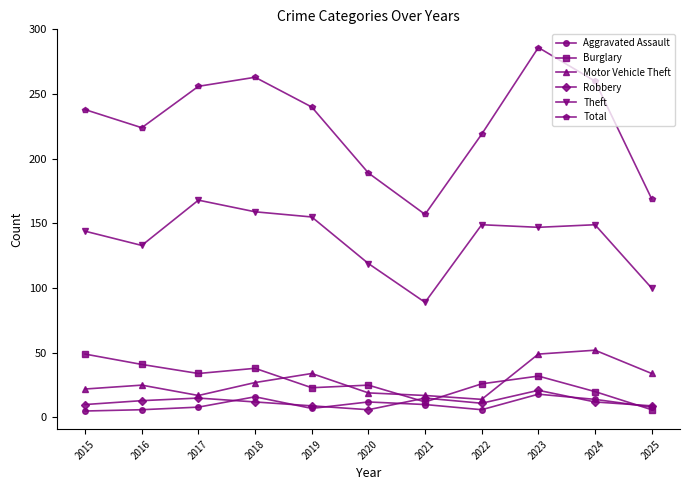

Rank the series at 2018 from lowest to highest value.

Robbery, Aggravated Assault, Motor Vehicle Theft, Burglary, Theft, Total